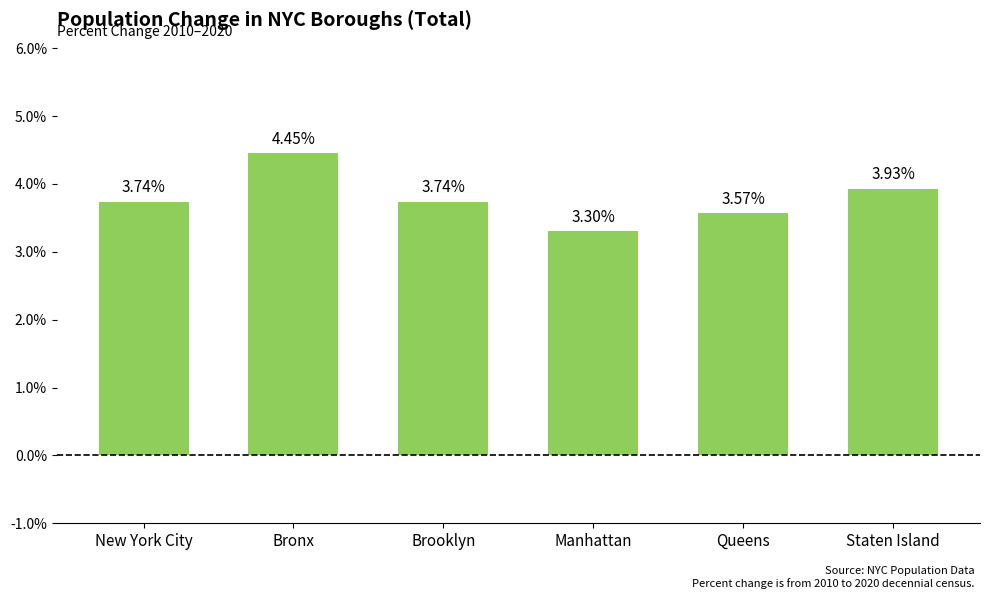

What is the label of the 3rd bar from the left?

Brooklyn